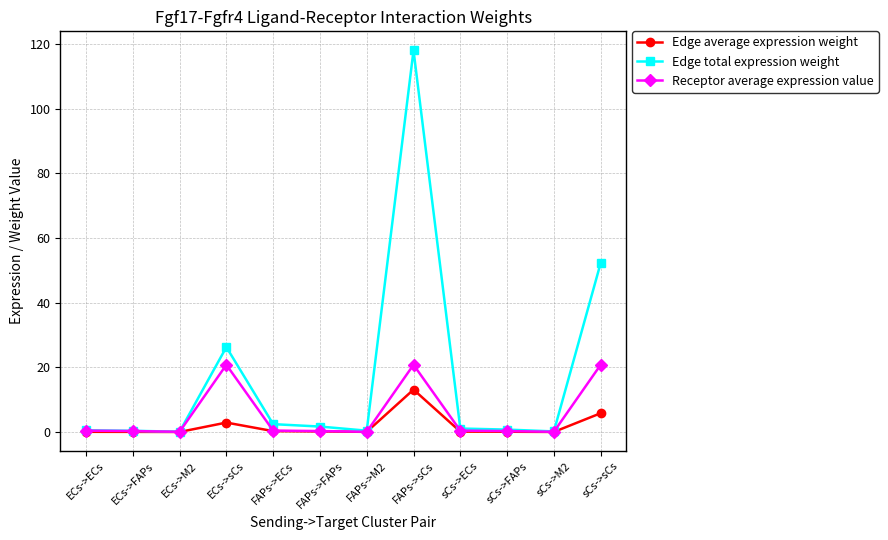

Does the chart display data point markers on the line(s)?

Yes